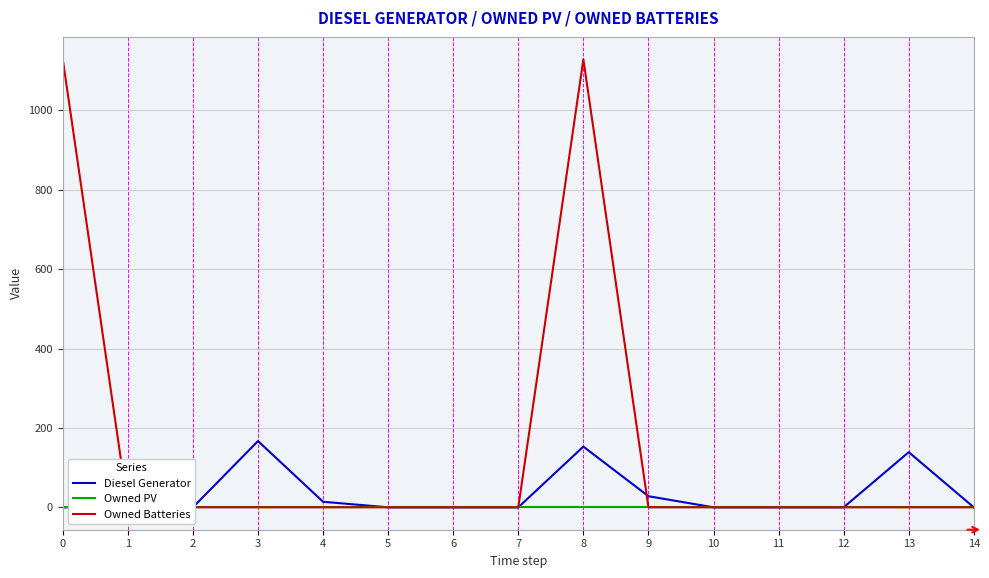

True or false: Owned PV and Diesel Generator cross at least once.

False